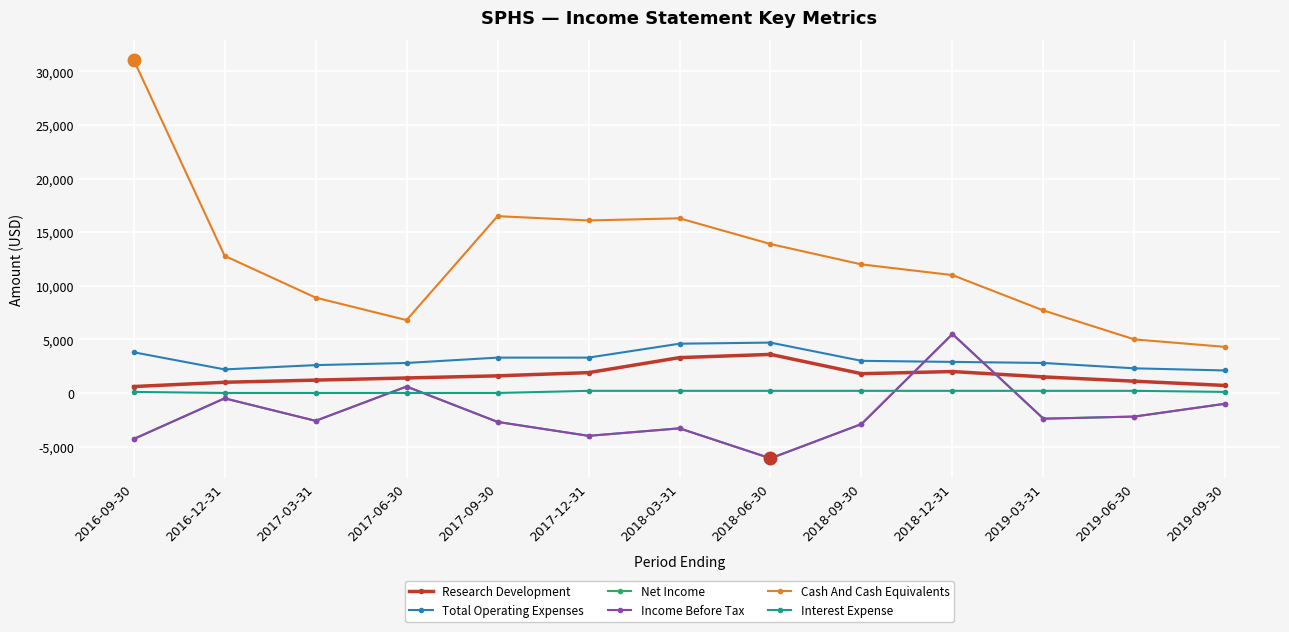

True or false: Interest Expense and Income Before Tax cross at least once.

True